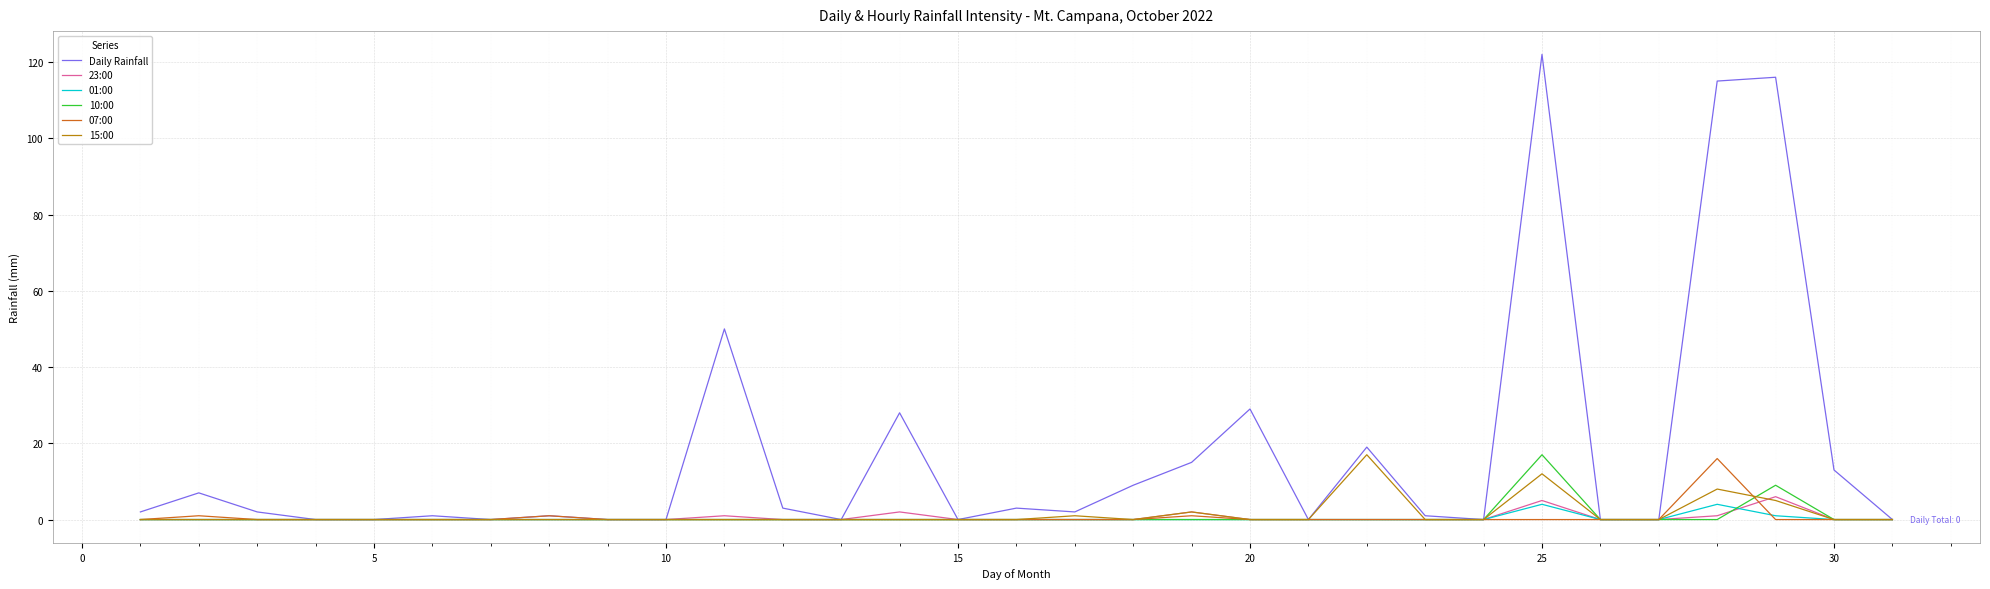

Which series has the largest total across all categories?

Daily Rainfall